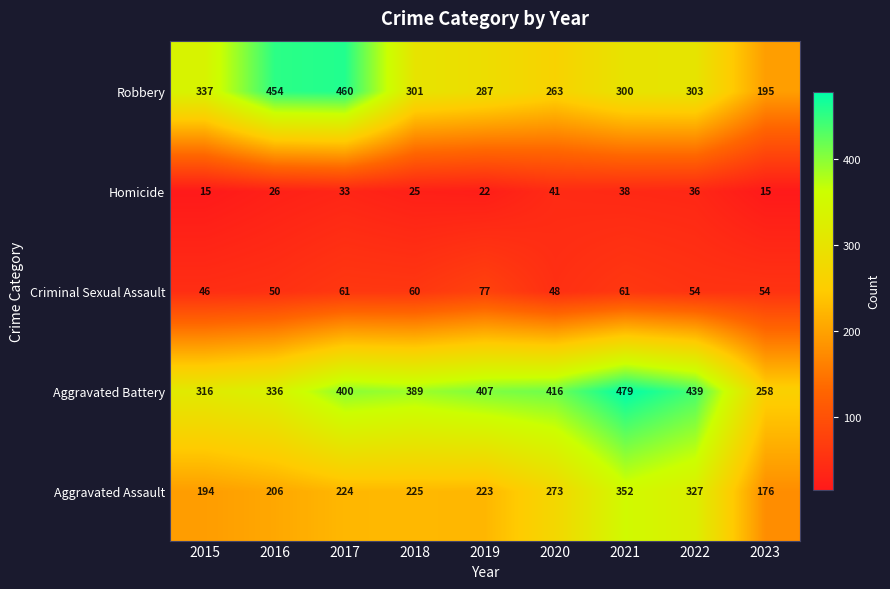

At how many categories does at least one series exceed 173?

9